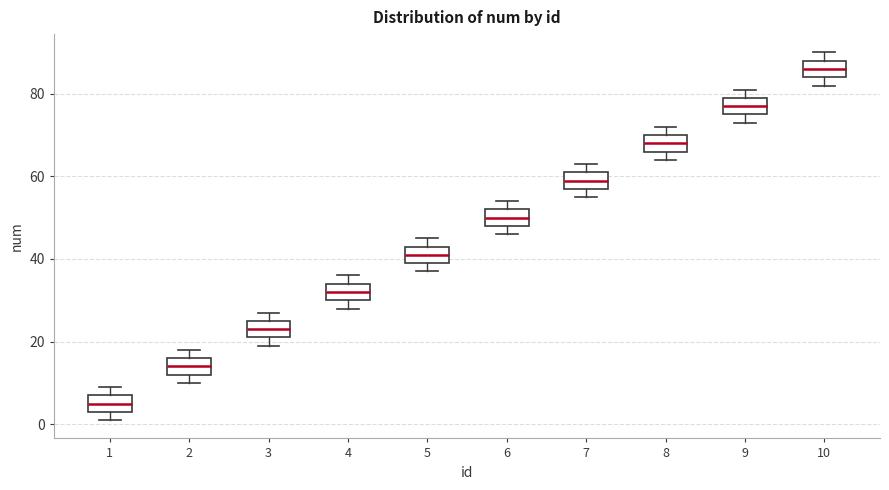

Reading left to right, transcribe this box plot: for each box, give where its median line is, the range the box spans, and where its two whiskers end, as read against the y-axis. The values are not printed on the chart, so give them approximately, as read against the axis.

1: median 6, box 4 to 8, whiskers 2 to 10
2: median 14, box 12 to 16, whiskers 10 to 18
3: median 24, box 22 to 26, whiskers 20 to 28
4: median 32, box 30 to 34, whiskers 28 to 36
5: median 42, box 40 to 44, whiskers 38 to 46
6: median 50, box 48 to 52, whiskers 46 to 54
7: median 60, box 58 to 62, whiskers 56 to 64
8: median 68, box 66 to 70, whiskers 64 to 72
9: median 78, box 76 to 80, whiskers 74 to 82
10: median 86, box 84 to 88, whiskers 82 to 90